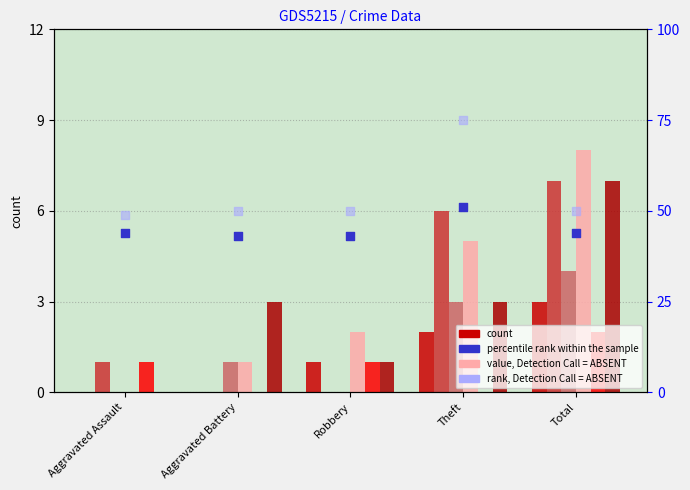

What is the total value across all series at Aggravated Battery?

93